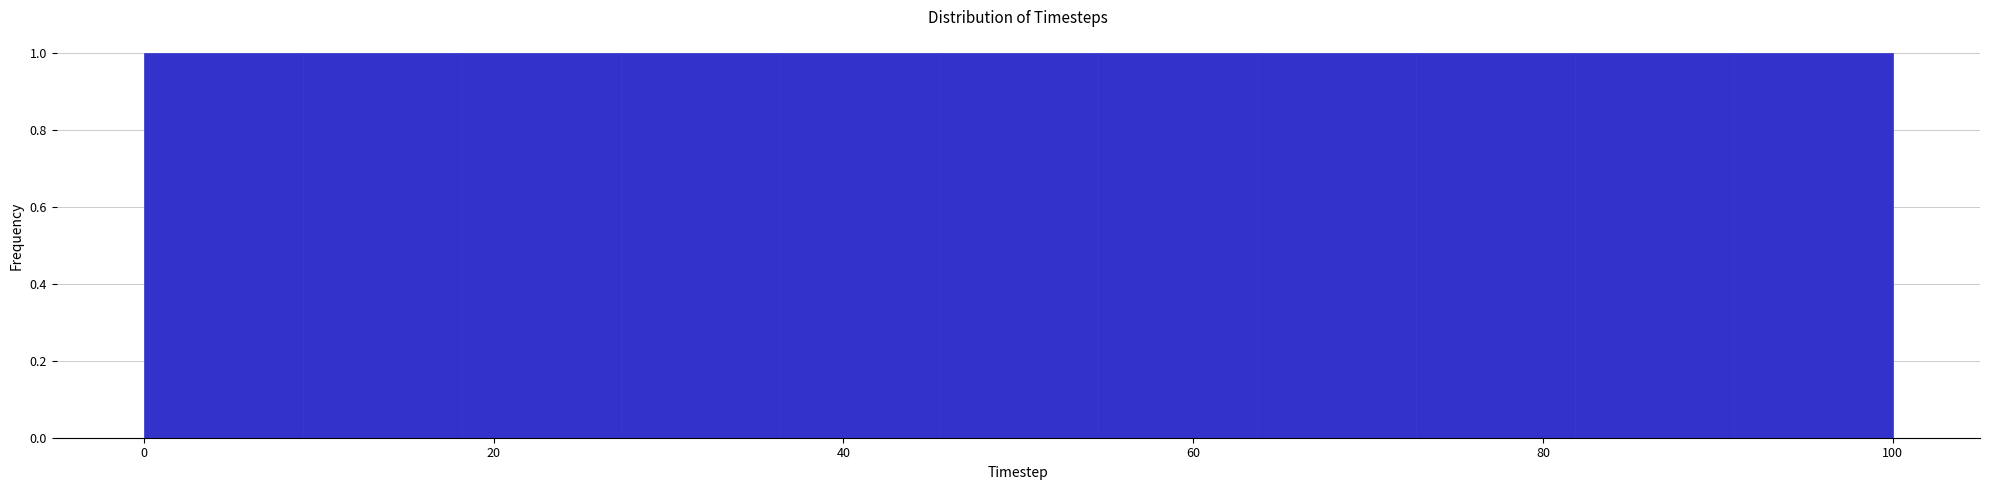

Reading left to right, list every bar in this chart as the range it spans on the x-axis followed by its height. Neither the bar edges nor the heights are printed on the chart, so give them approximately, as read against the axes.

0 to 10: 1
10 to 18: 1
18 to 28: 1
28 to 36: 1
36 to 46: 1
46 to 54: 1
54 to 64: 1
64 to 72: 1
72 to 82: 1
82 to 90: 1
90 to 100: 1